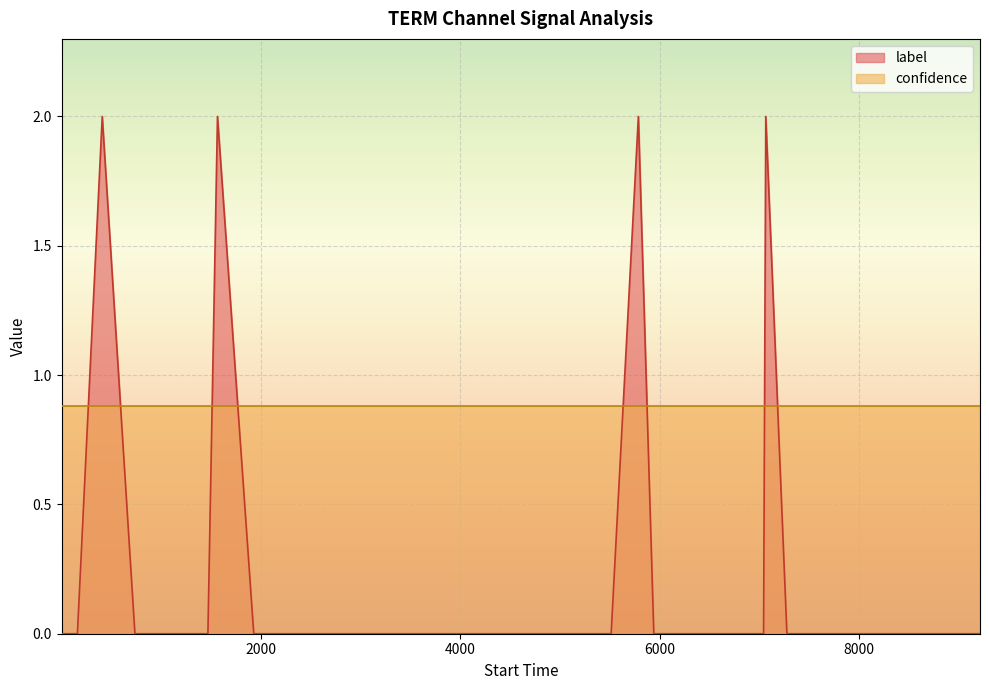

Rank the series by their maximum value, from lowest to highest.

confidence, label